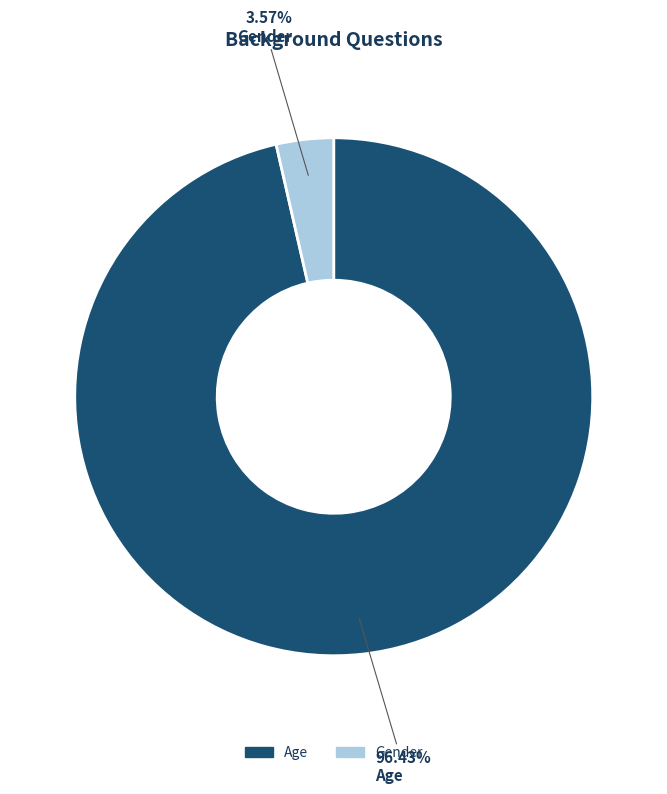

Is it true that Gender is 4% of the pie?

True